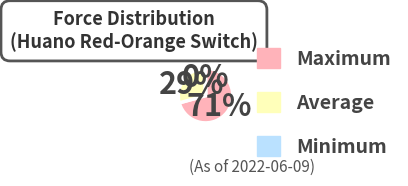

Is the sum of Average and Maximum greater than half?

Yes